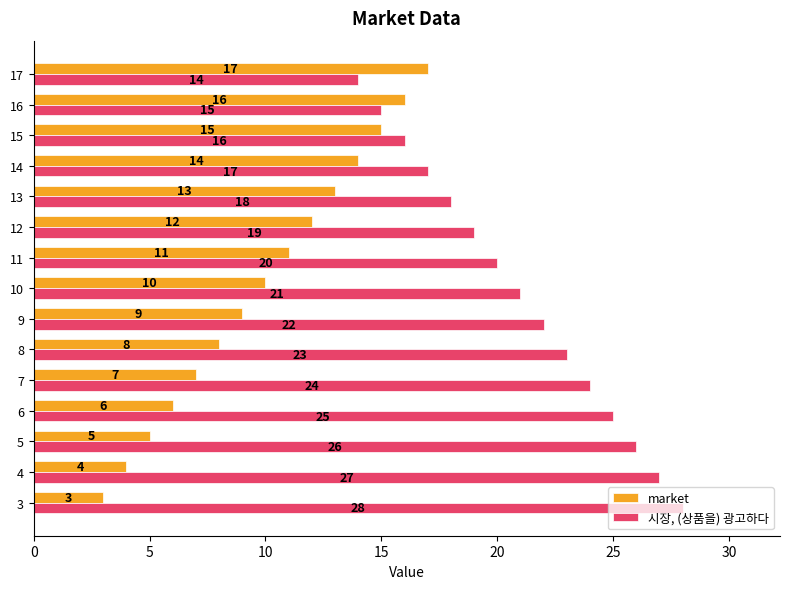

At which category does the chart reach its minimum across all series?

3